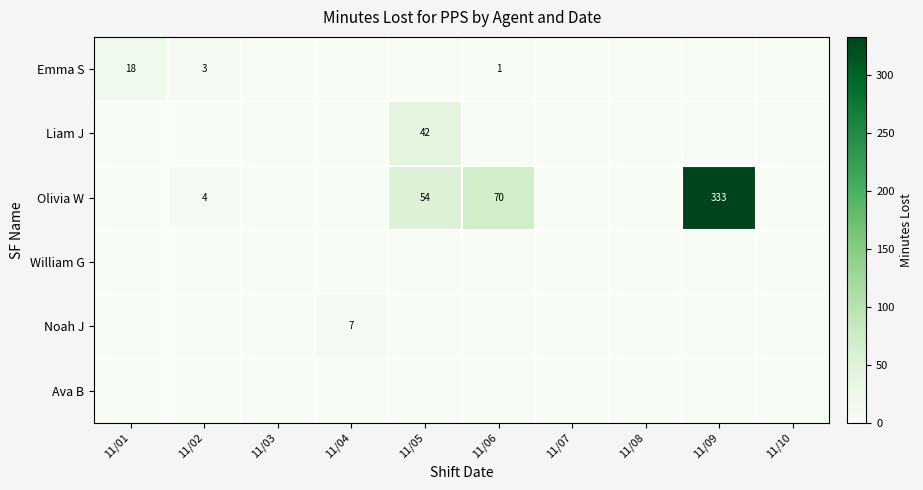

True or false: Olivia W has a value of 54 at 11/05.

True